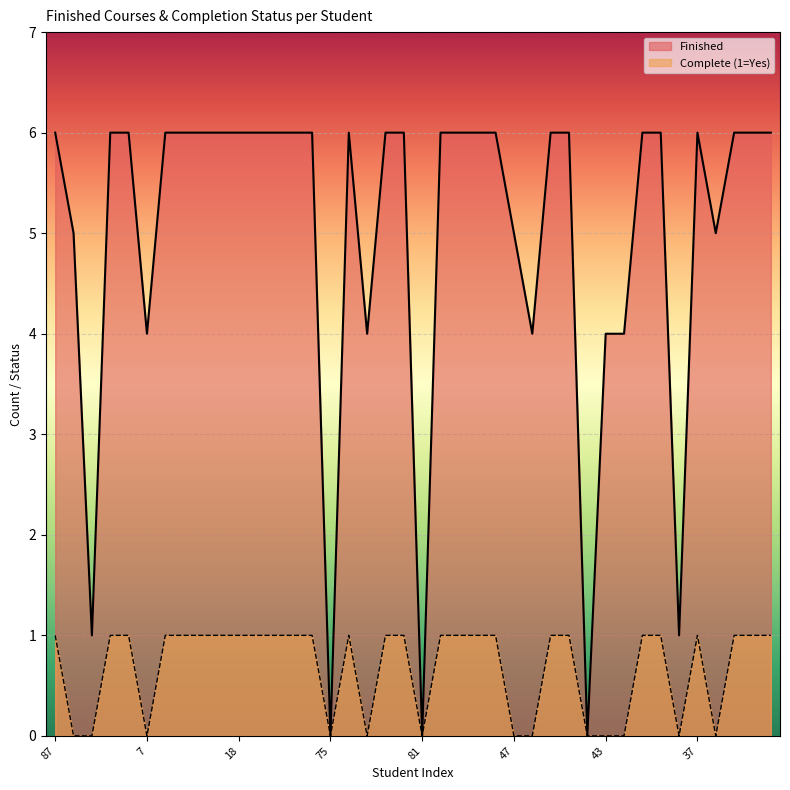

Reading left to right, transcribe all the data shown in this chart.

Finished: 87=6	88=5	86=1	90=6	61=6	7=4	52=6	71=6	38=6	22=6	18=6	44=6	28=6	34=6	46=6	75=0	70=6	63=4	31=6	4=6	81=0	77=6	32=6	89=6	11=6	47=5	20=4	25=6	9=6	78=0	43=4	66=4	5=6	2=6	69=1	37=6	65=5	15=6	85=6	8=6
Complete (1=Yes): 87=1	88=0	86=0	90=1	61=1	7=0	52=1	71=1	38=1	22=1	18=1	44=1	28=1	34=1	46=1	75=0	70=1	63=0	31=1	4=1	81=0	77=1	32=1	89=1	11=1	47=0	20=0	25=1	9=1	78=0	43=0	66=0	5=1	2=1	69=0	37=1	65=0	15=1	85=1	8=1